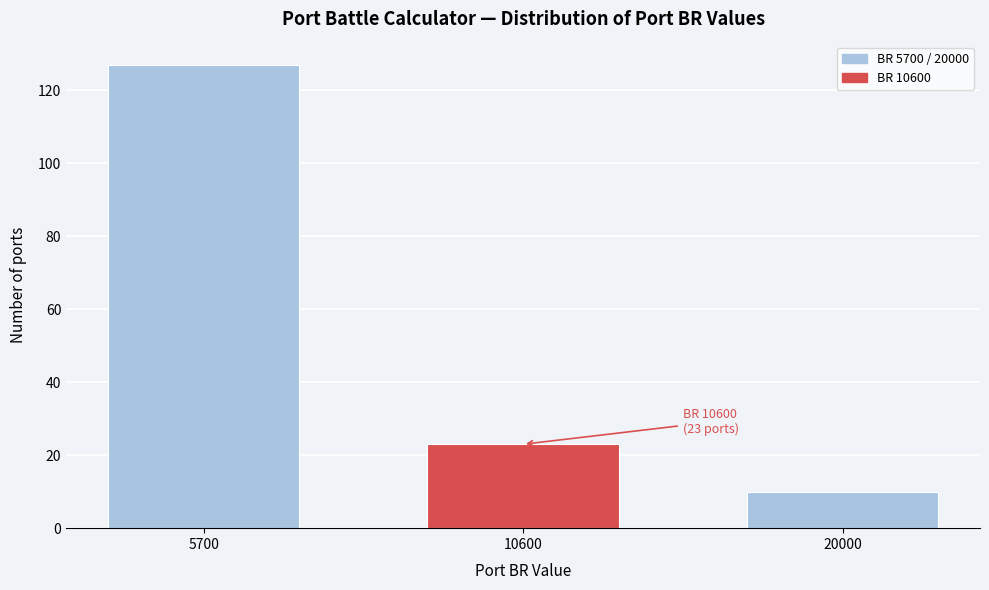

Reading left to right, transcribe all the data shown in this chart.

127	23	10